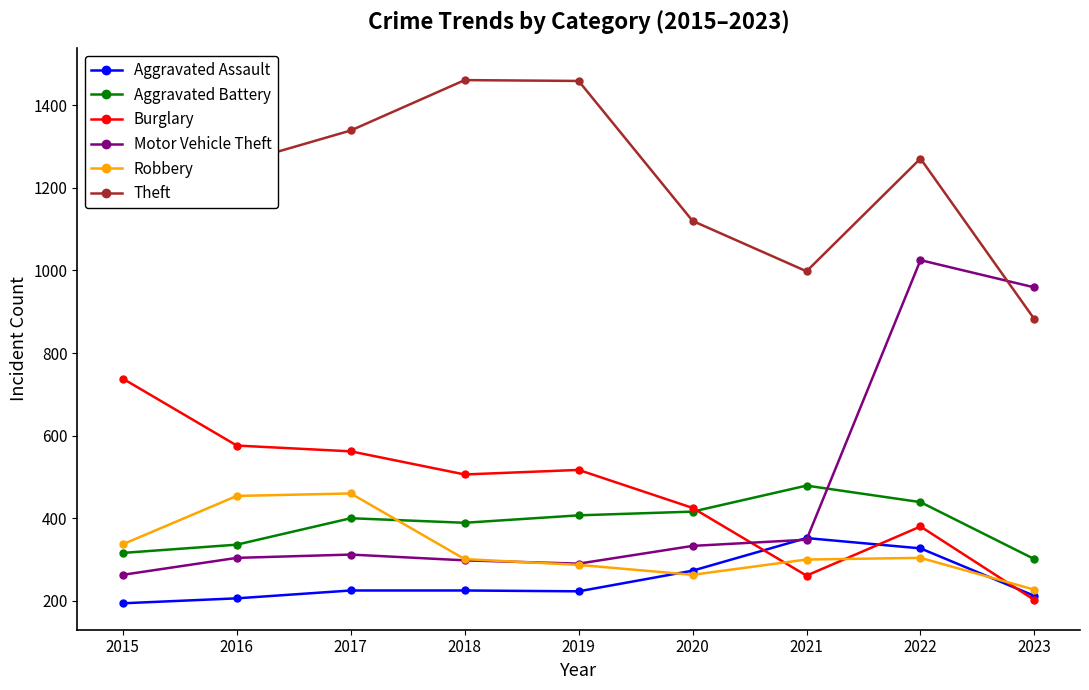

What is the sum of the Robbery values at 2023 and 2015?

564